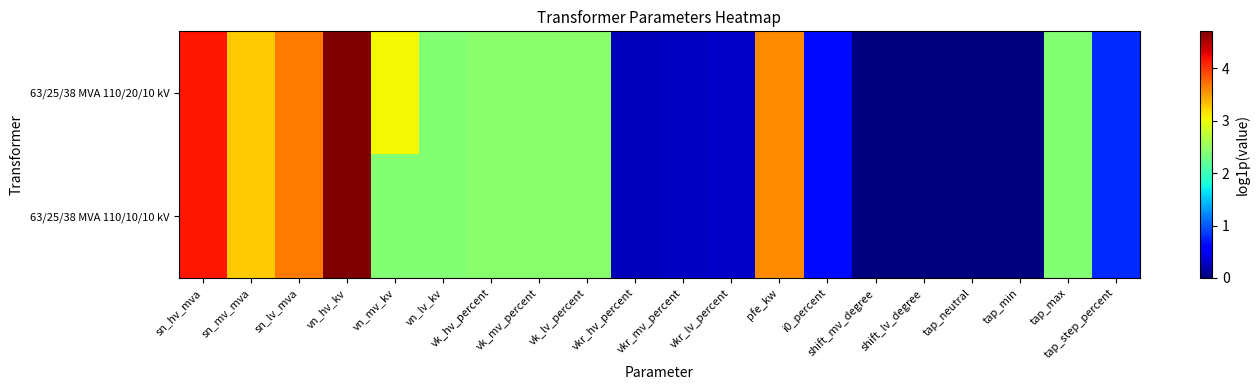

Between vk_hv_percent and shift_mv_degree, which is larger?

vk_hv_percent